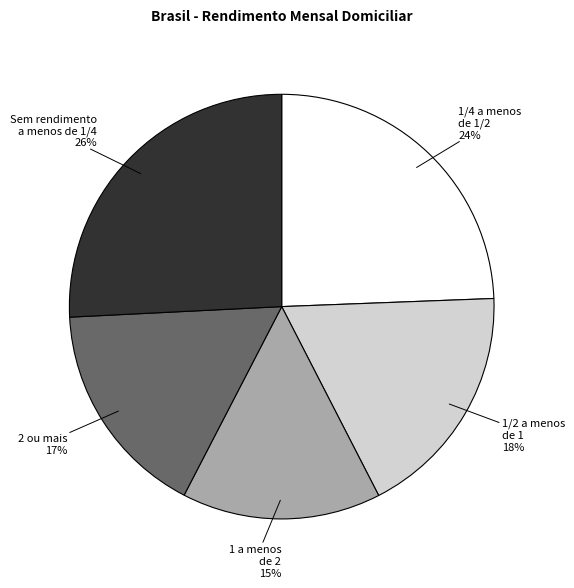

To the nearest percent, what percentage of the pie is 1 a menos de 2?

15%